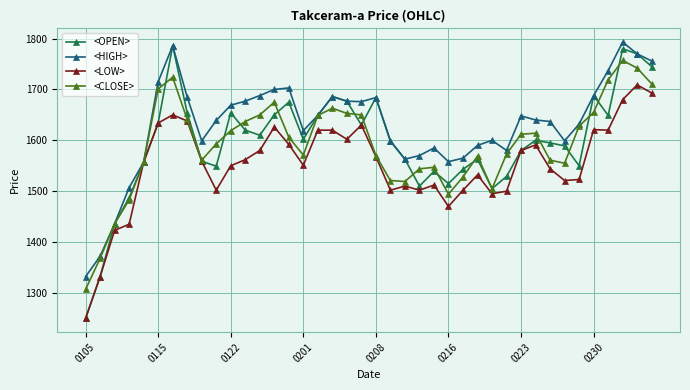

Count the number of data series in this chart.

4